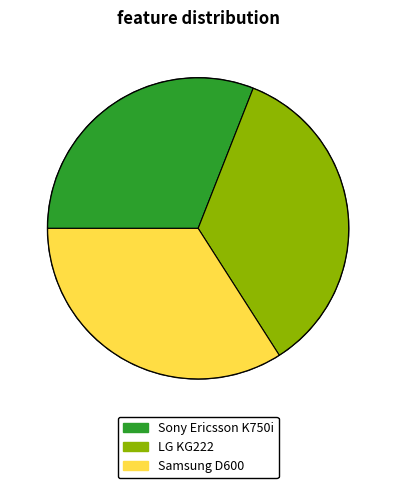

True or false: Sony Ericsson K750i accounts for 42% of the total.

False